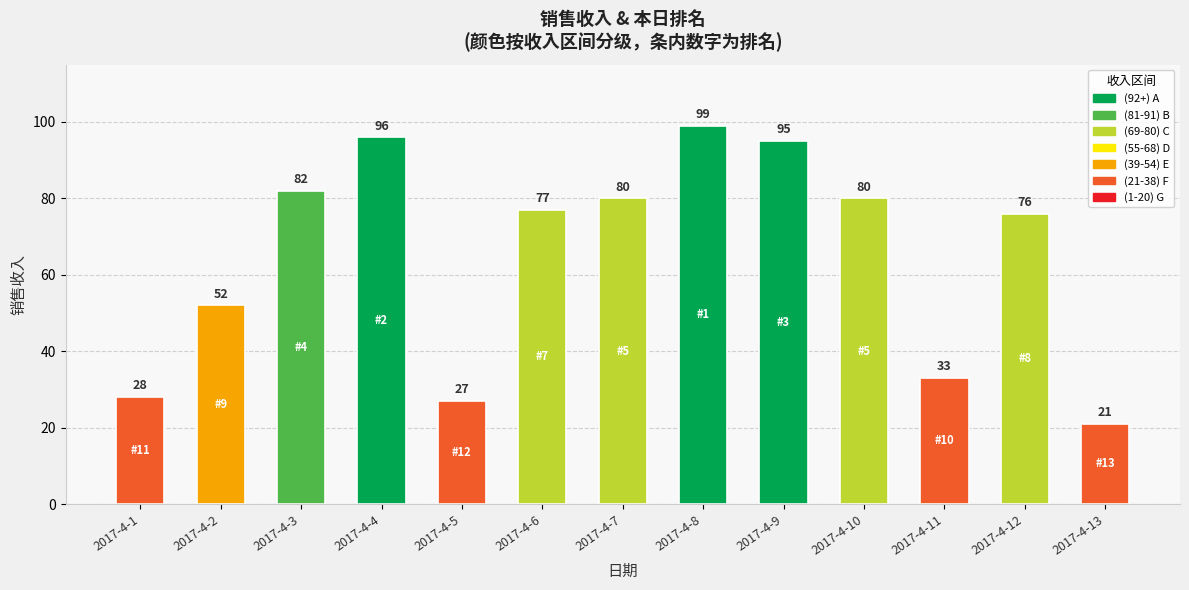

Is it true that the value at 2017-4-3 is 82?

True